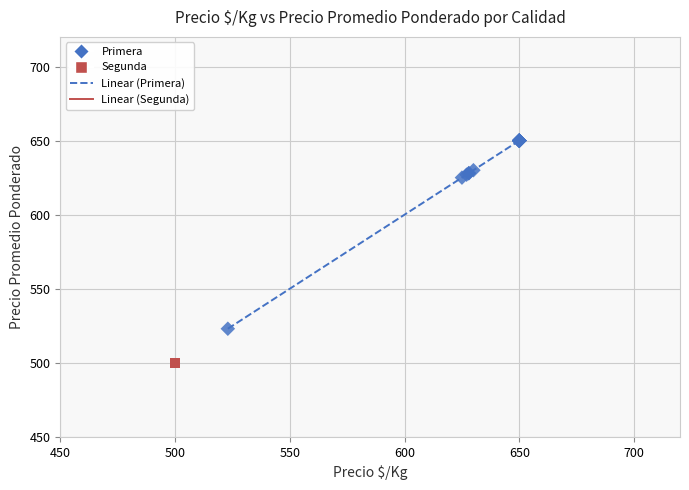

Which series reaches the minimum Y coordinate?

Segunda